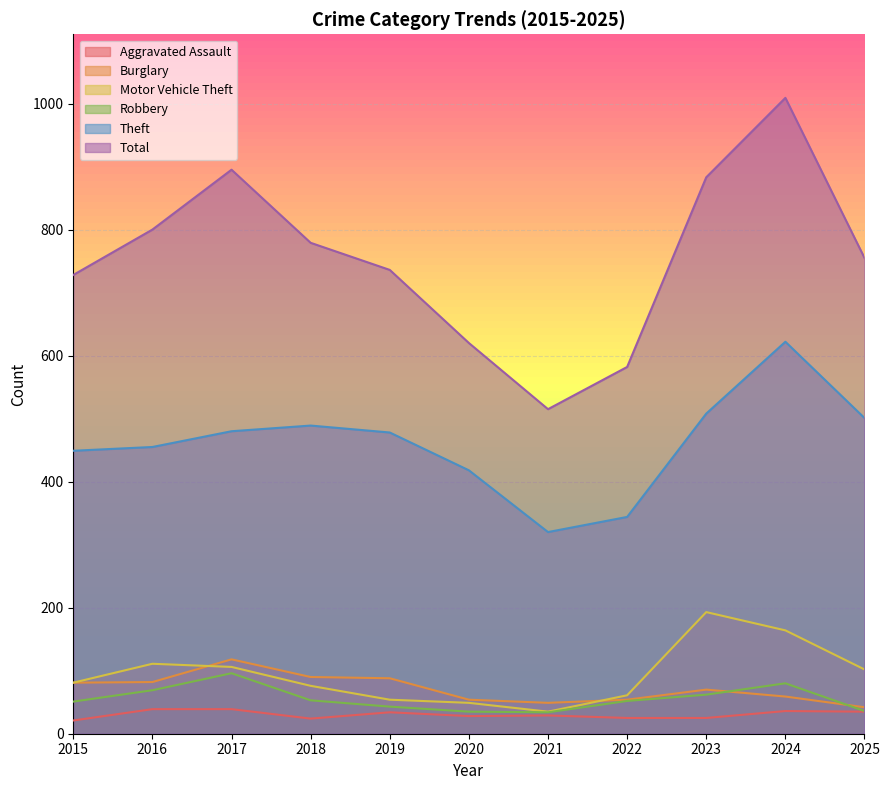

How many interior local peaks does the Aggravated Assault series have?

3